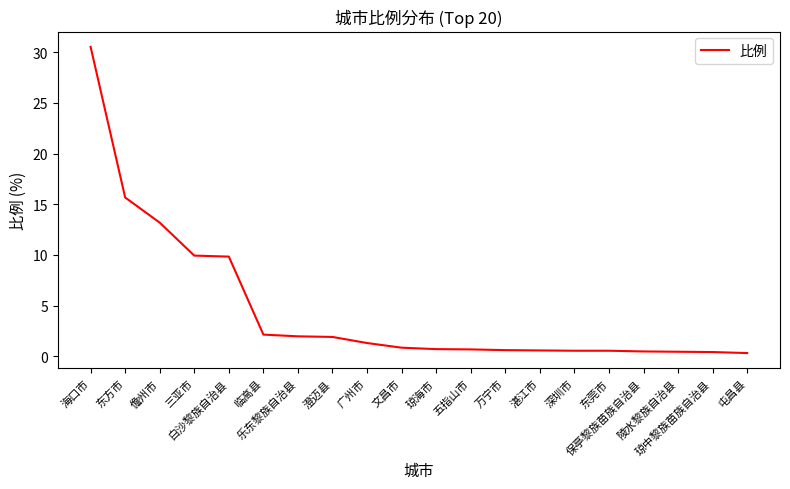

Where is the data nearest to the value 15?

东方市